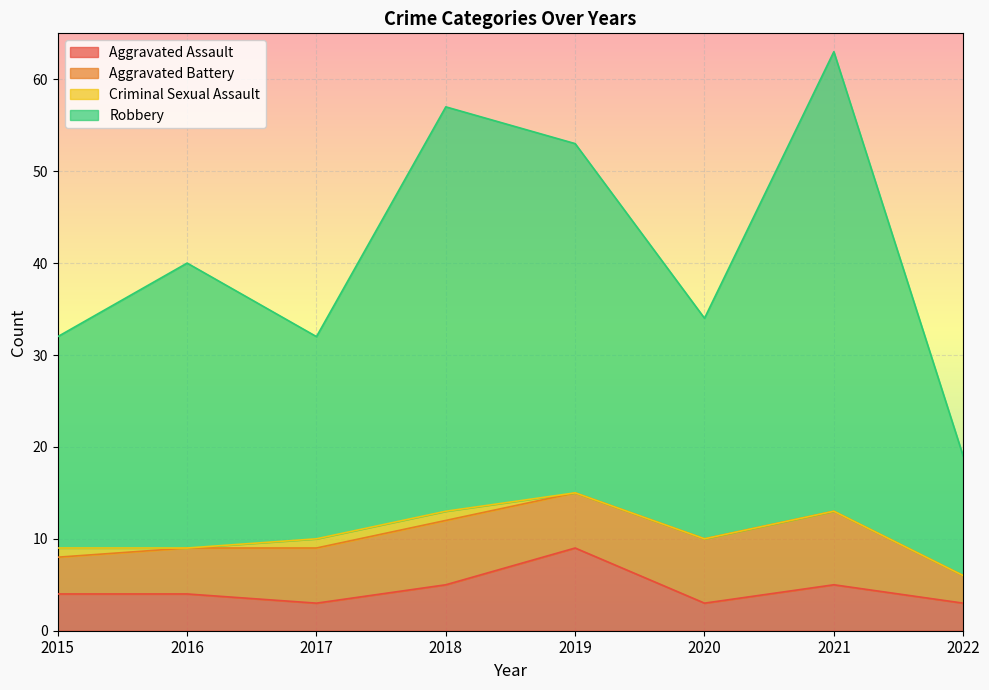

What is the maximum value for Aggravated Assault?

9